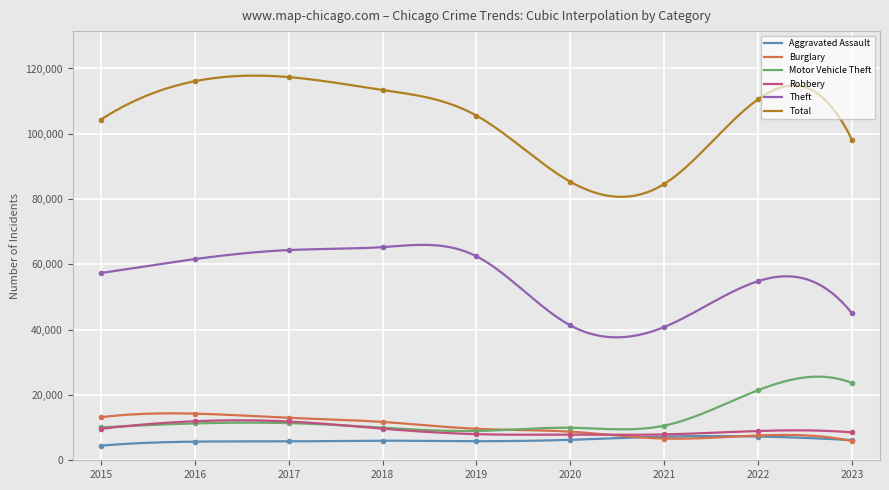

What is the difference between the Robbery values at 2020 and 2019?

140